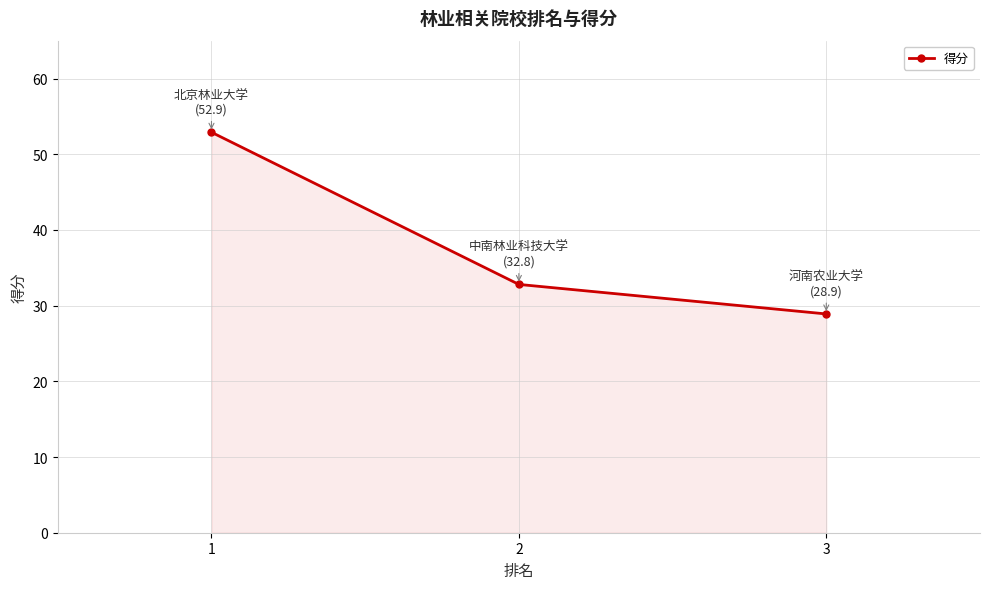

The value at 2 is 32.8. True or false?

True